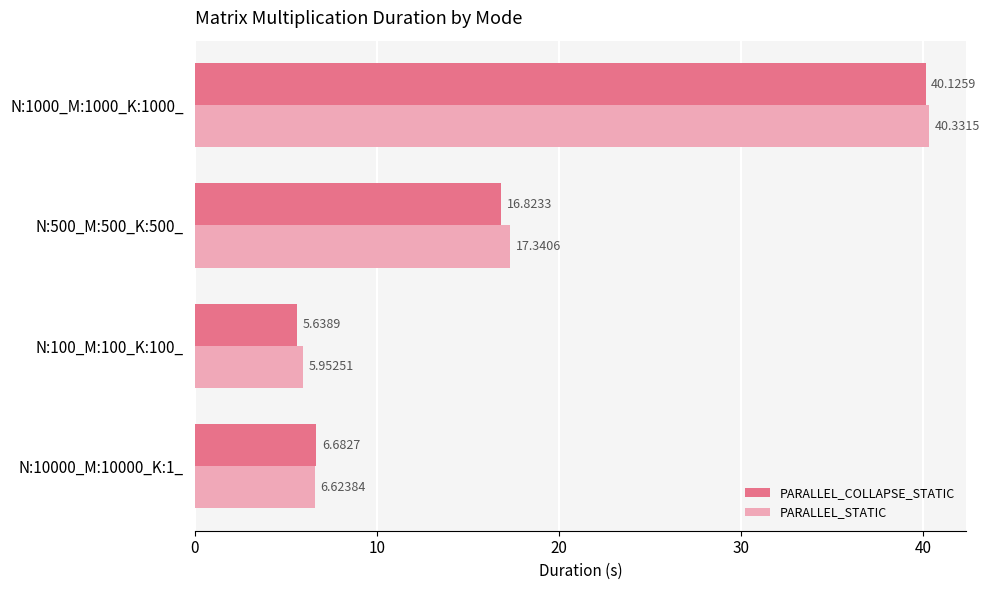

Rank the series by their average value, from highest to lowest.

PARALLEL_STATIC, PARALLEL_COLLAPSE_STATIC